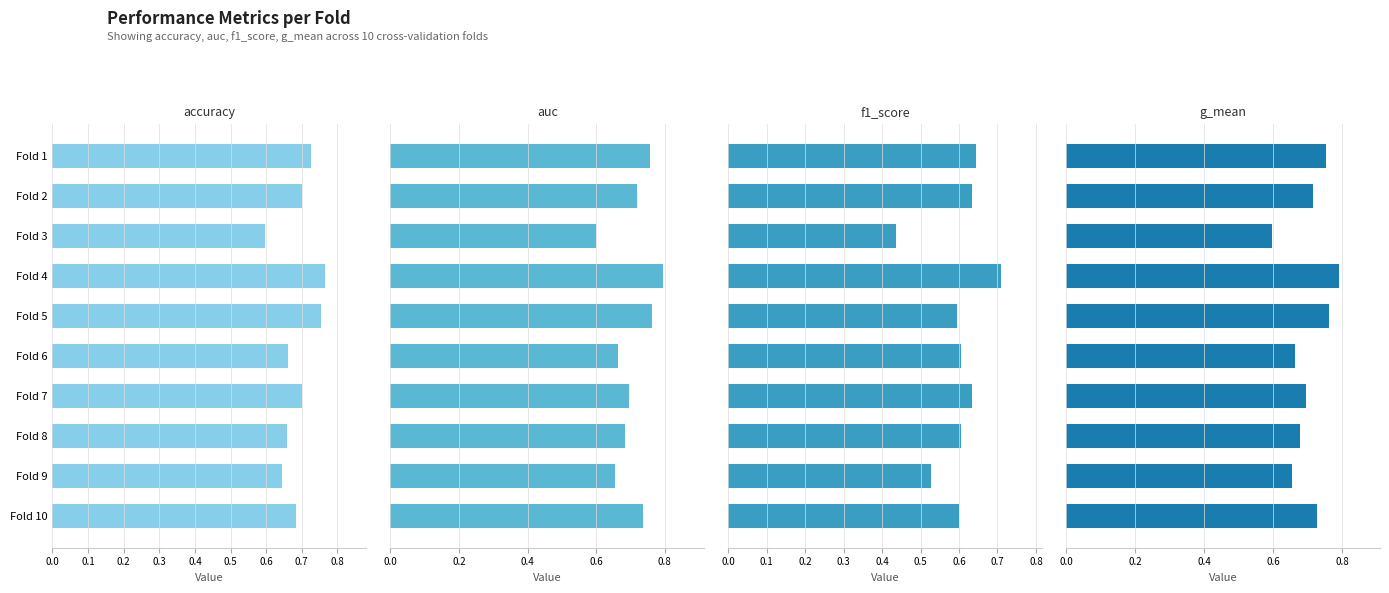

True or false: g_mean has a value of 0.7 at Fold 10.

True